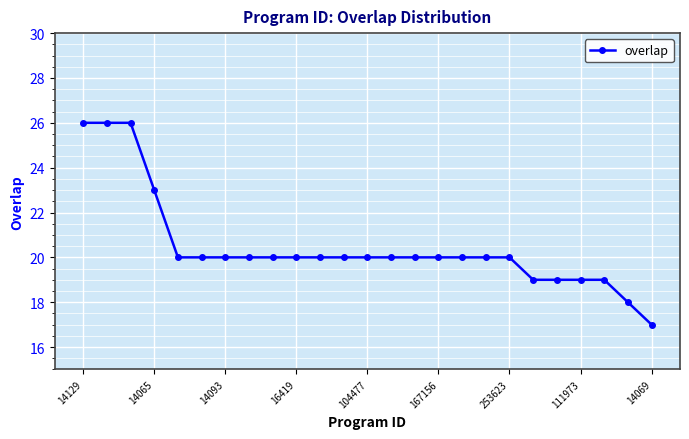

Reading left to right, transcribe all the data shown in this chart.

26	26	26	23	20	20	20	20	20	20	20	20	20	20	20	20	20	20	20	19	19	19	19	18	17